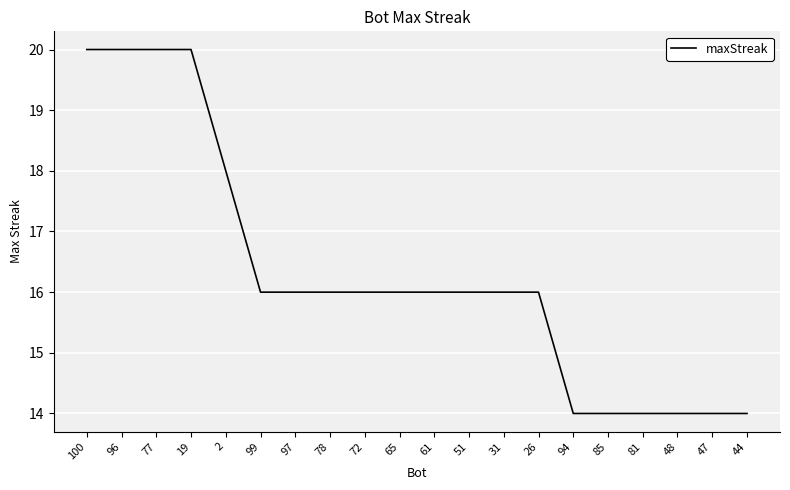

Reading right to left, transcribe all the data shown in this chart.

44=14	47=14	48=14	81=14	85=14	94=14	26=16	31=16	51=16	61=16	65=16	72=16	78=16	97=16	99=16	2=18	19=20	77=20	96=20	100=20